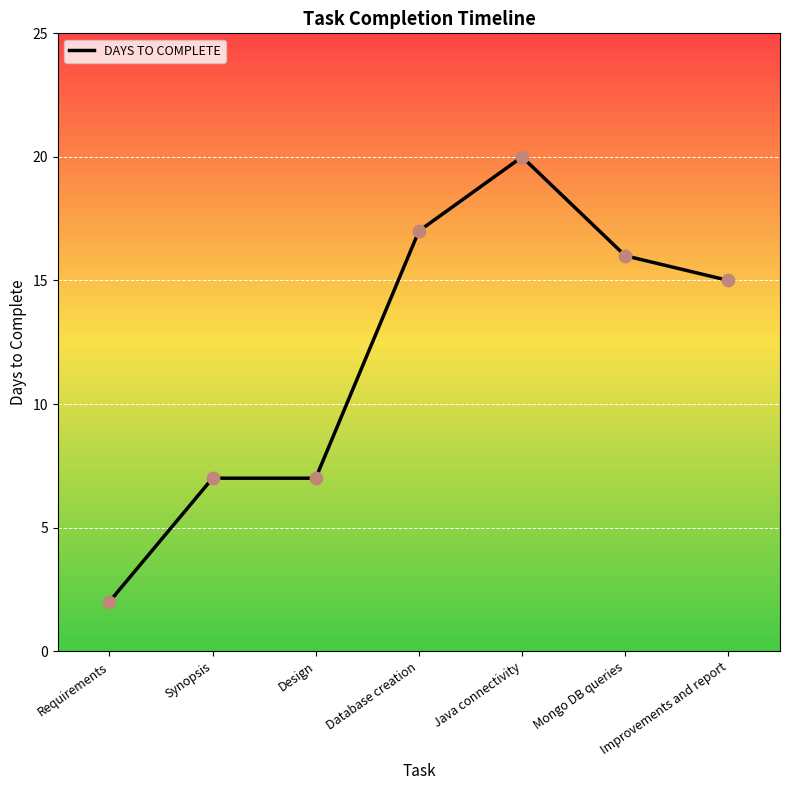

What is the change in value from Java connectivity to Mongo DB queries?

-4